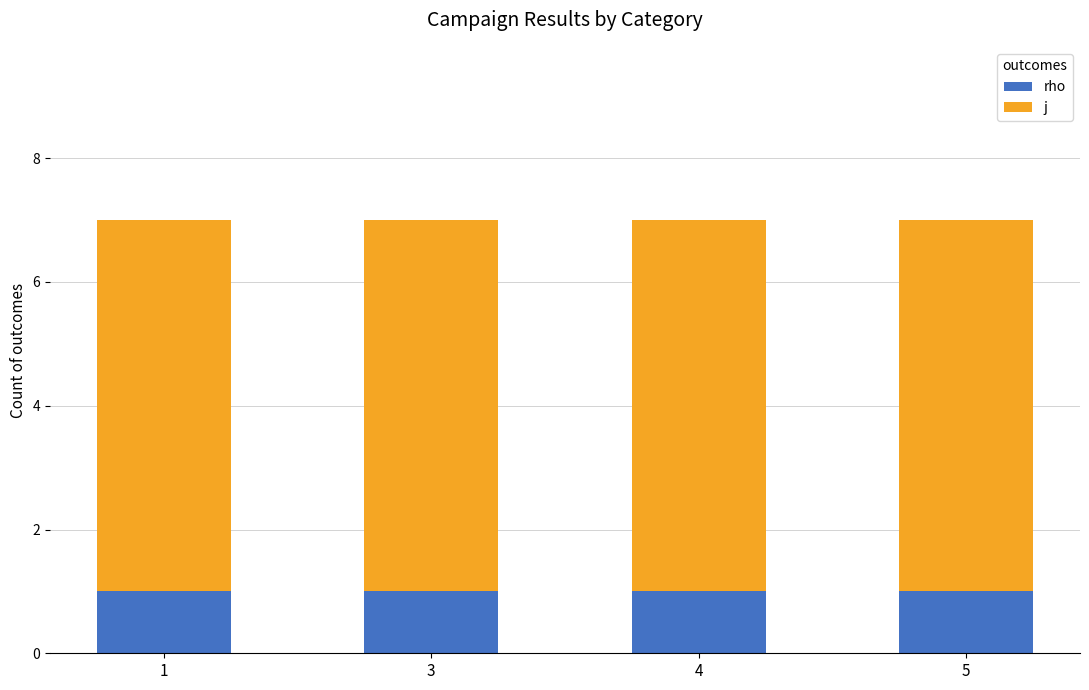

The value of rho at 4 is 1. True or false?

True